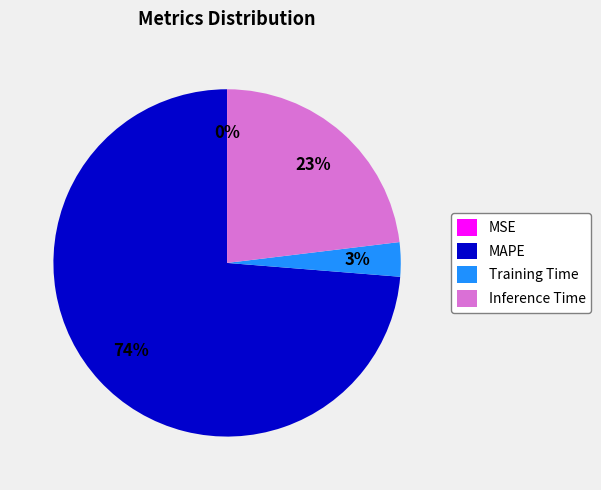

True or false: MAPE accounts for 74% of the total.

True